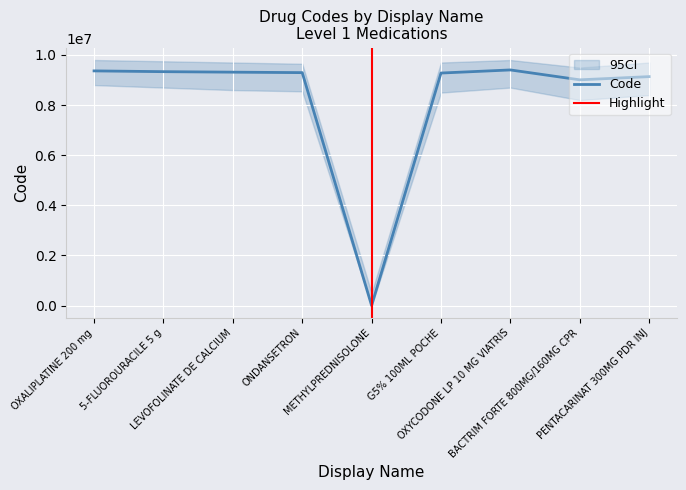

What is the approximate value at OXALIPLATINE 200 mg?

9365536